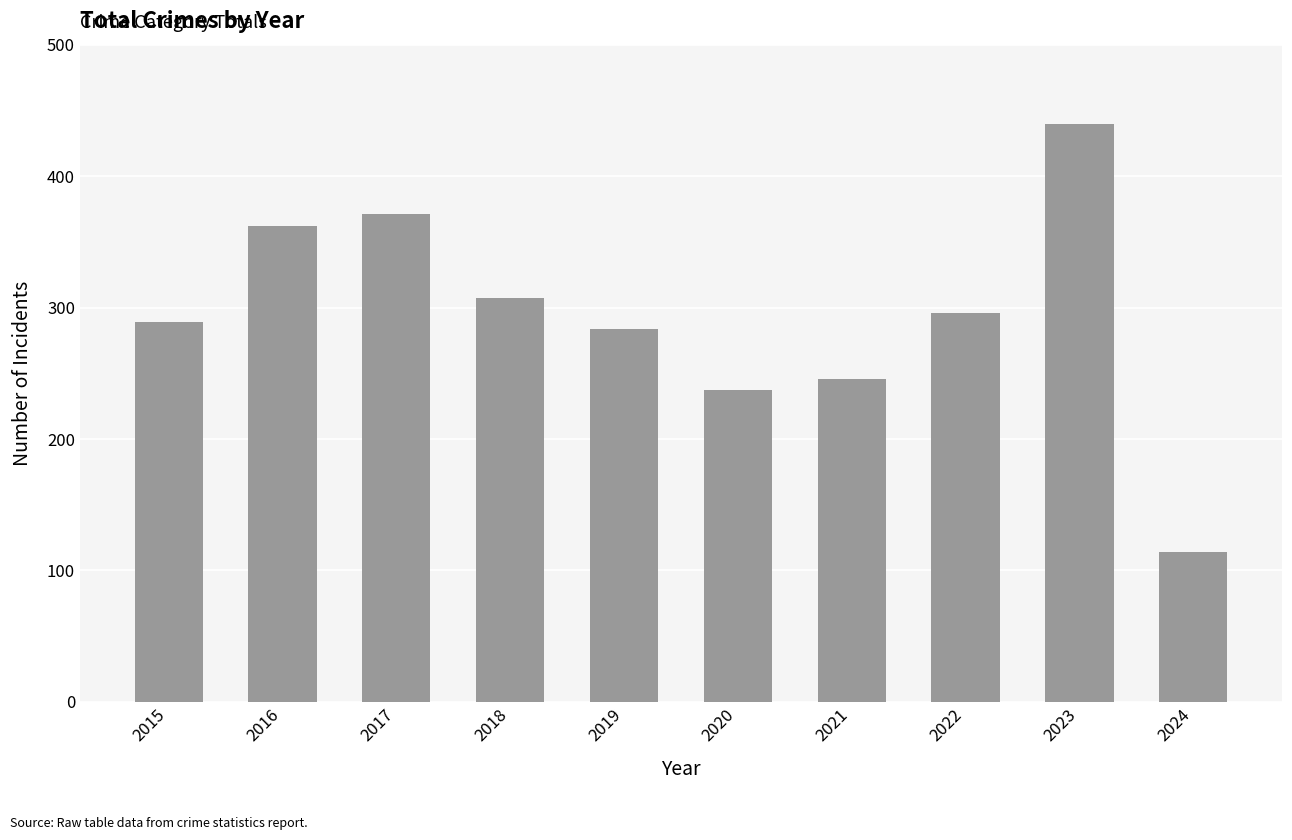

How many data points are less than 296?

5